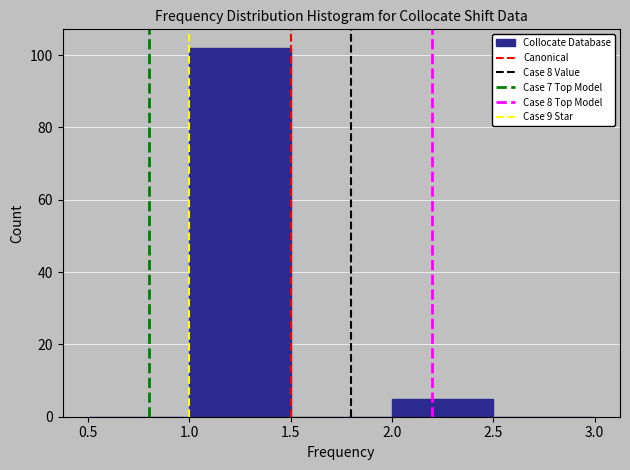

Which range on the x-axis has the tallest bar?

1.0 to 1.5